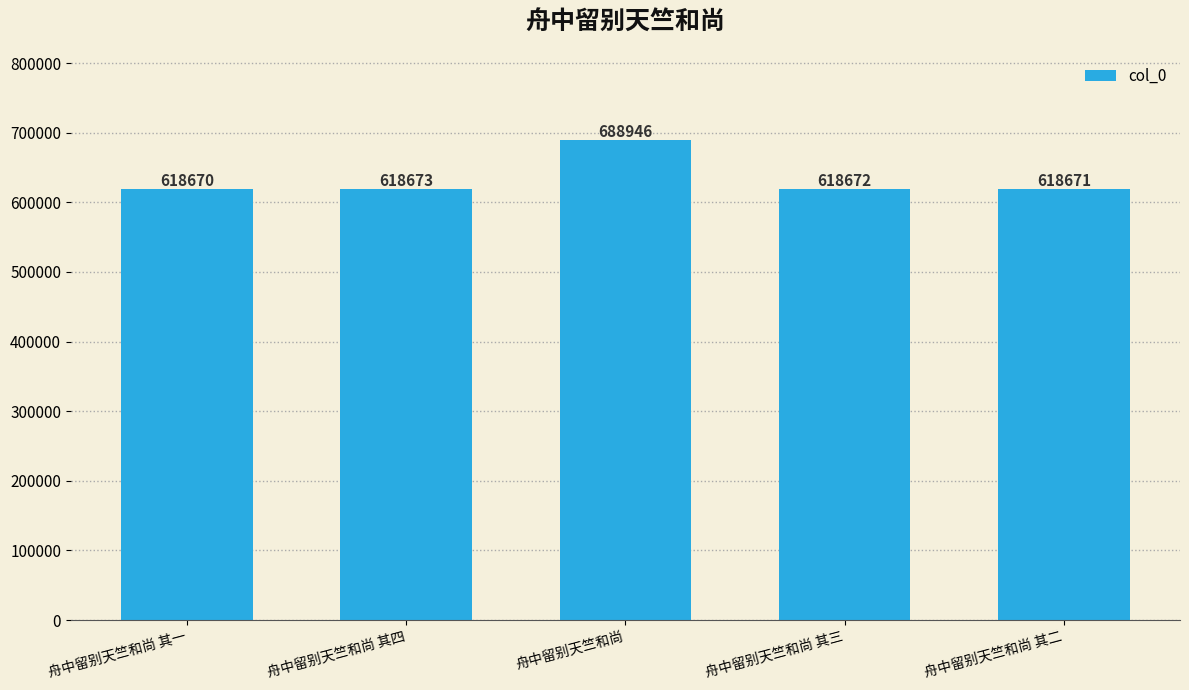

Which has a higher value, 舟中留别天竺和尚 其二 or 舟中留别天竺和尚 其三?

舟中留别天竺和尚 其三